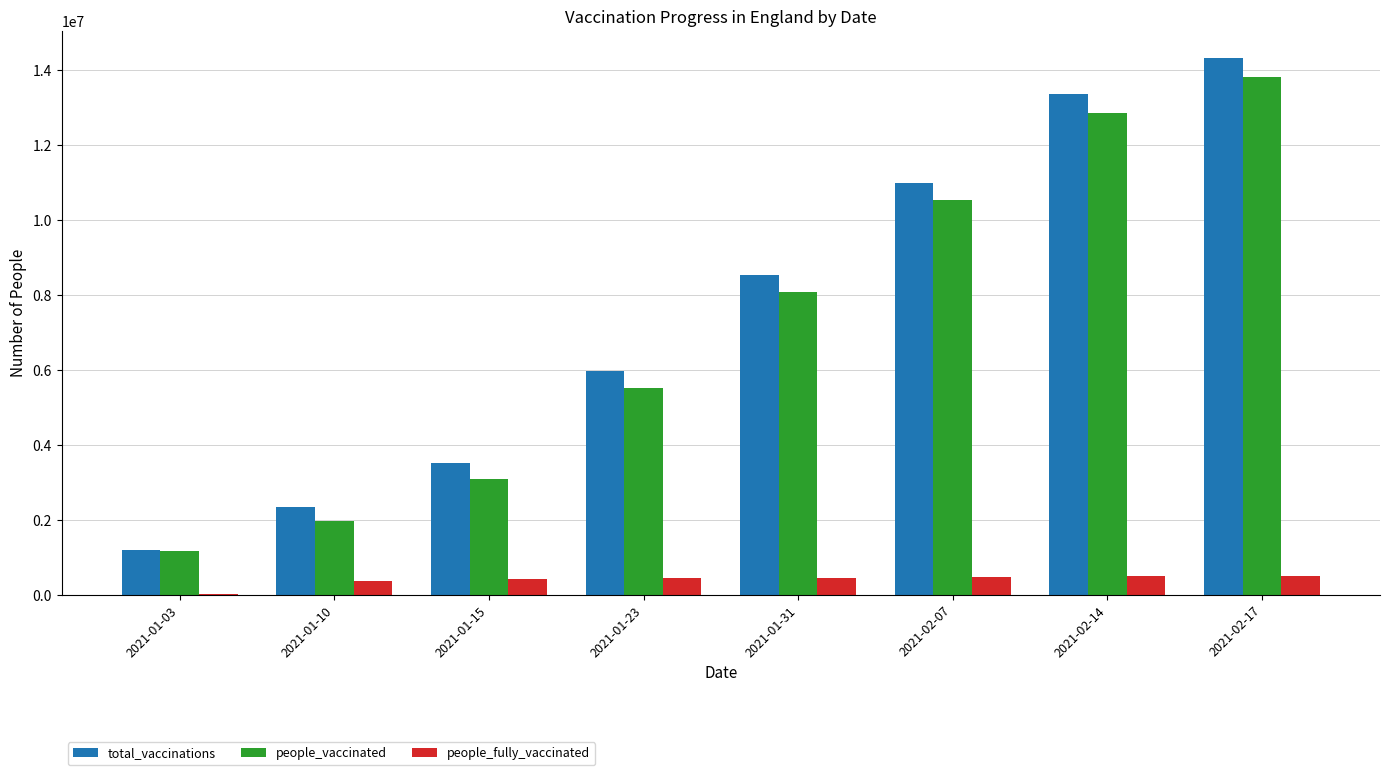

How many groups of bars are there?

8